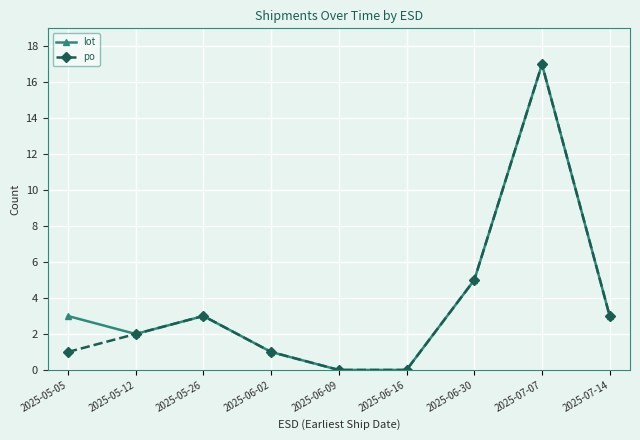

What is the label of the 8th point from the right?

2025-05-12